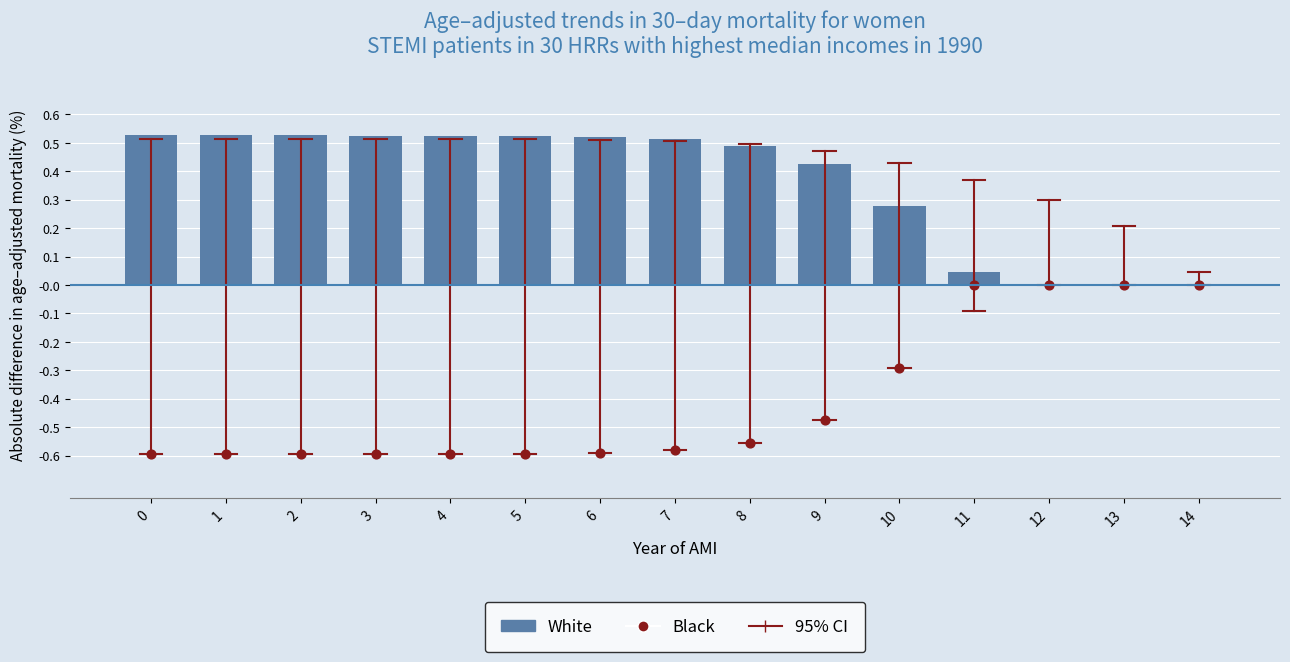

At which category is the sum across all series the highest?

11